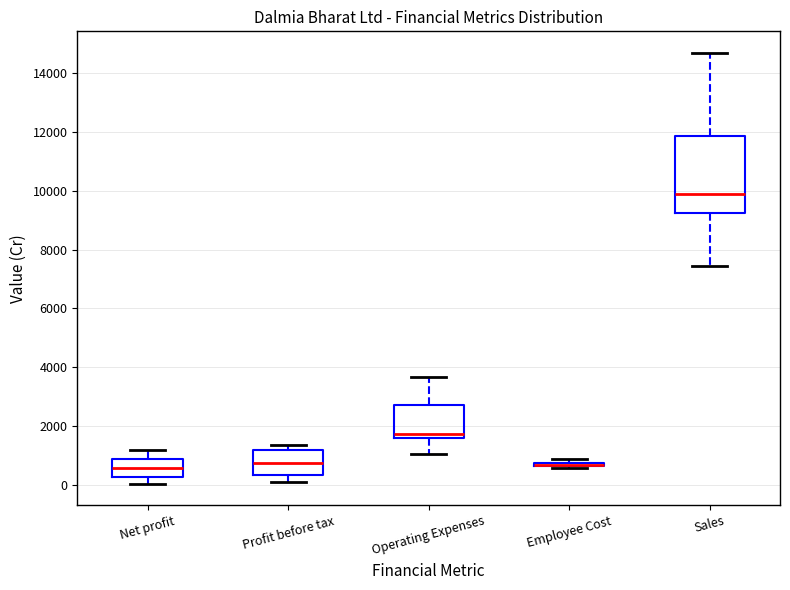

Comparing the boxes themselves (not the whiskers), which one is the tallest?

Sales